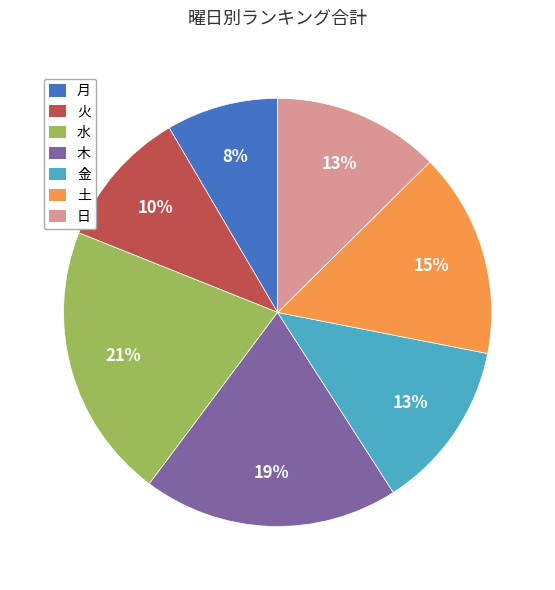

True or false: 火 accounts for 10% of the total.

True